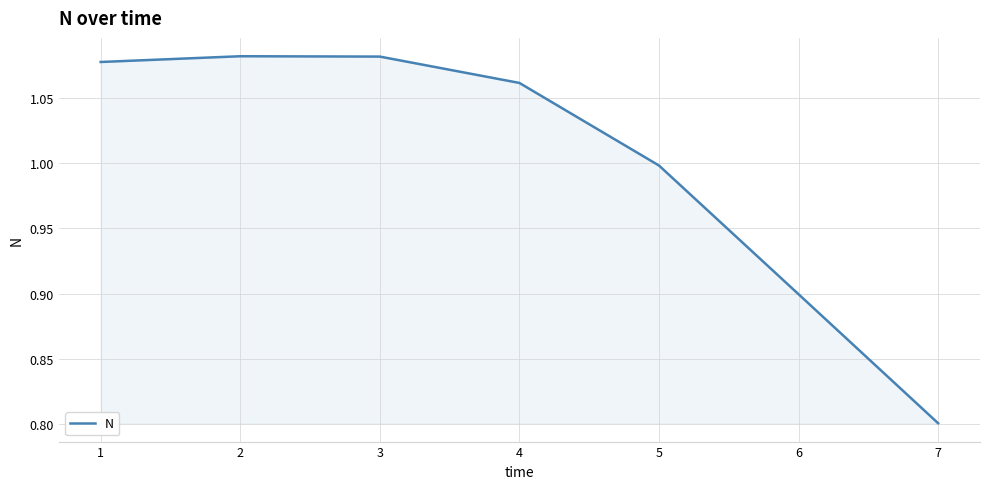

Where is the data nearest to the value 0?

7